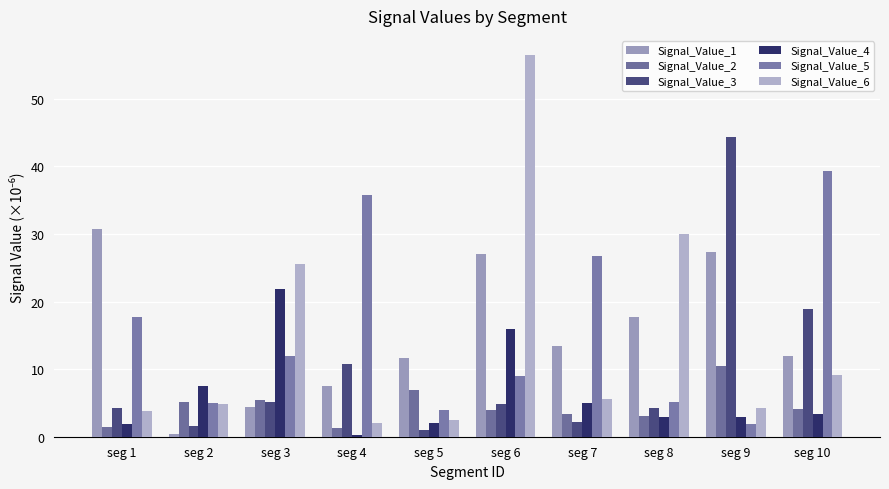

True or false: Signal_Value_2 has a value of 4.0 at seg 6.

True